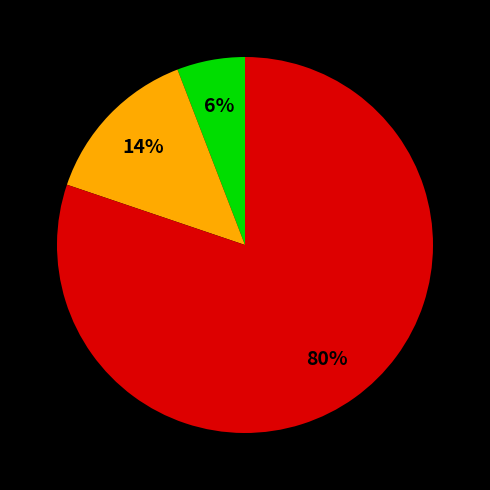

Count the number of slices in the pie.

3